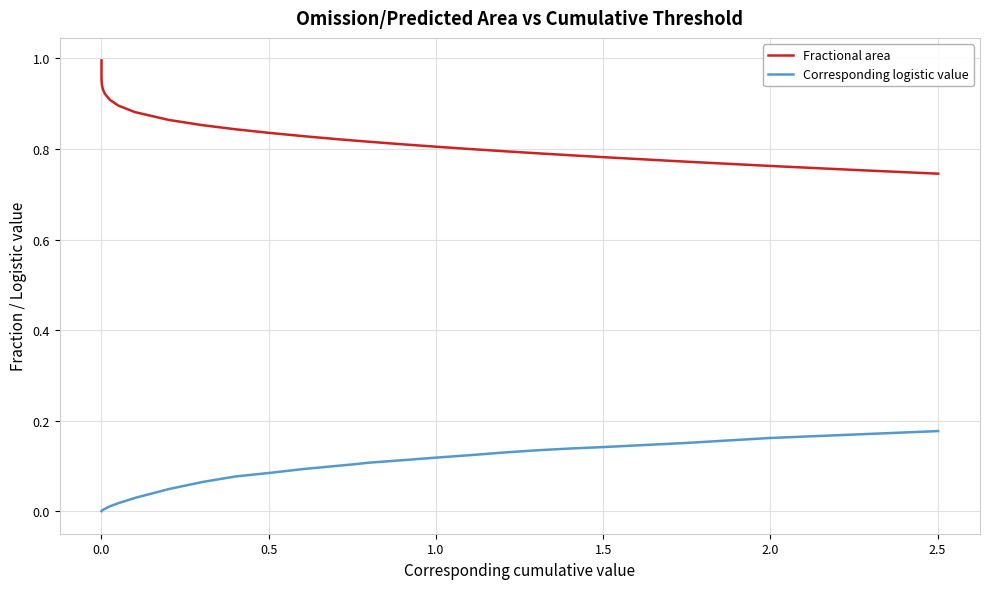

True or false: Corresponding logistic value and Fractional area intersect in this chart.

False